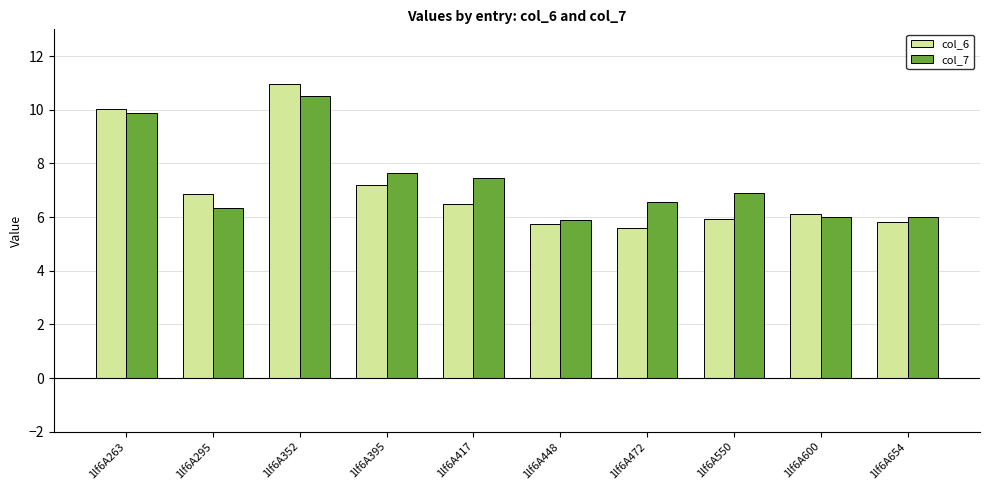

Rank the series at 1lf6A550 from highest to lowest value.

col_7, col_6